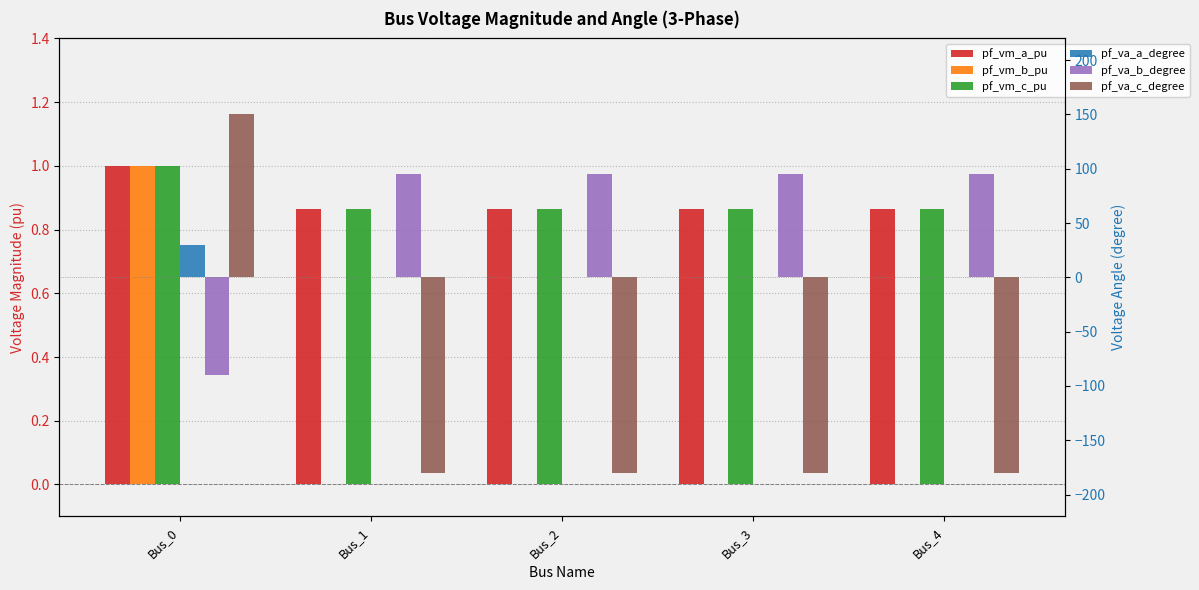

What is the sum of all pf_vm_a_pu values?

4.5